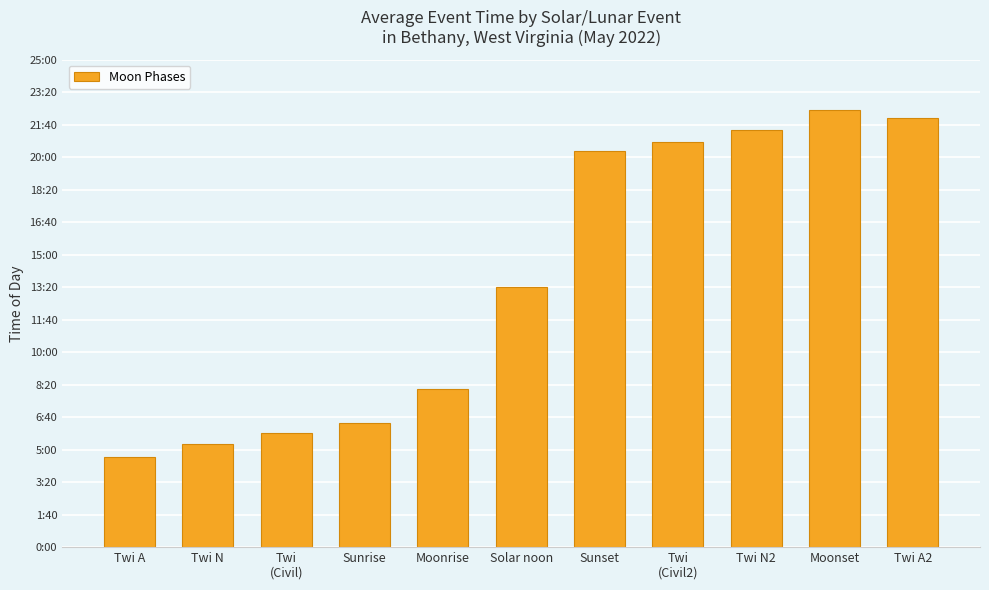

Reading left to right, transcribe all the data shown in this chart.

278	316	351	381	488	799	1218	1247	1283	1345	1321